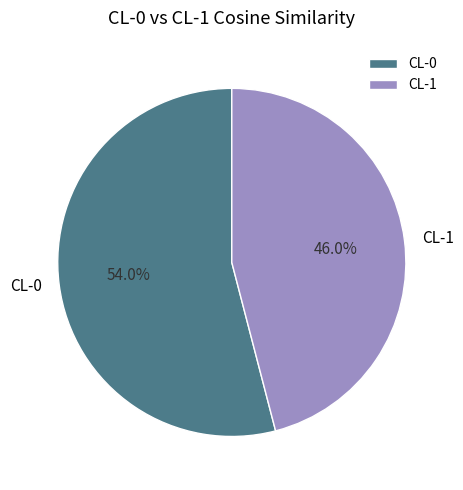

Which has a higher value, CL-0 or CL-1?

CL-0